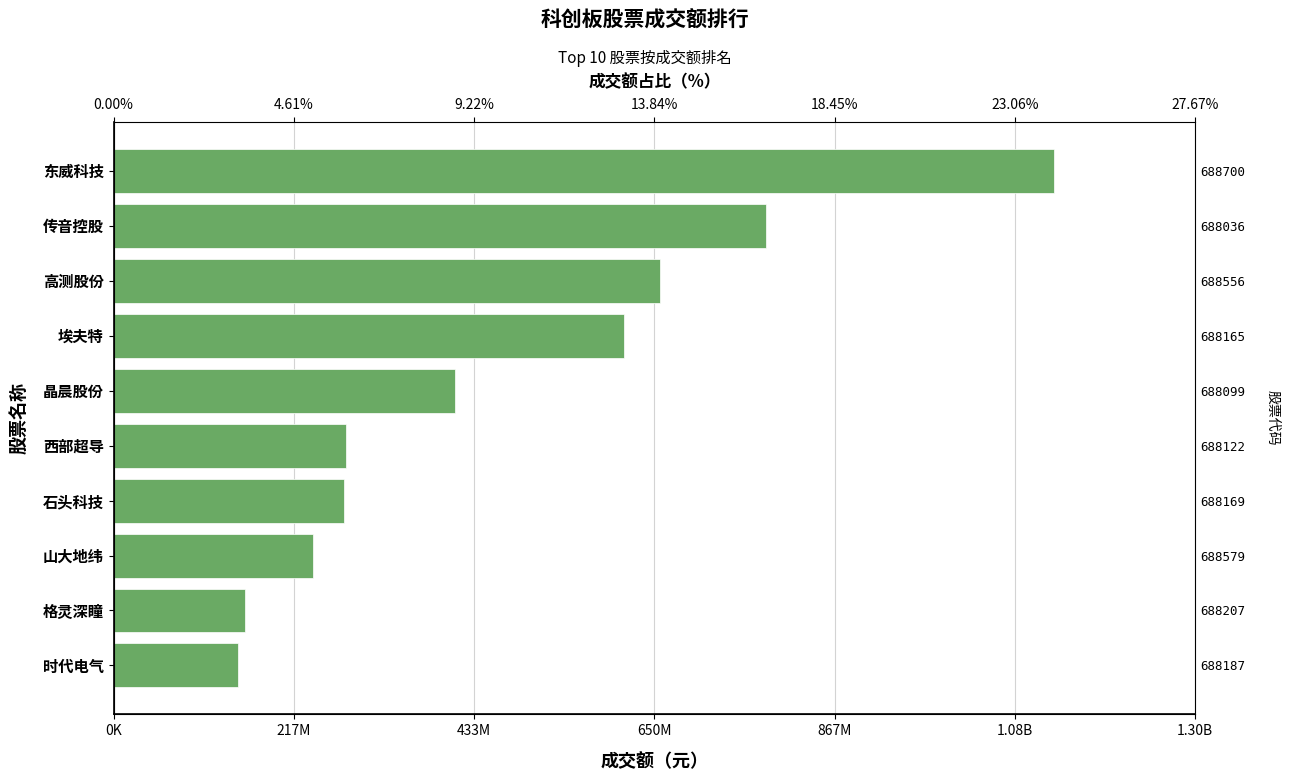

Are the bars horizontal?

Yes